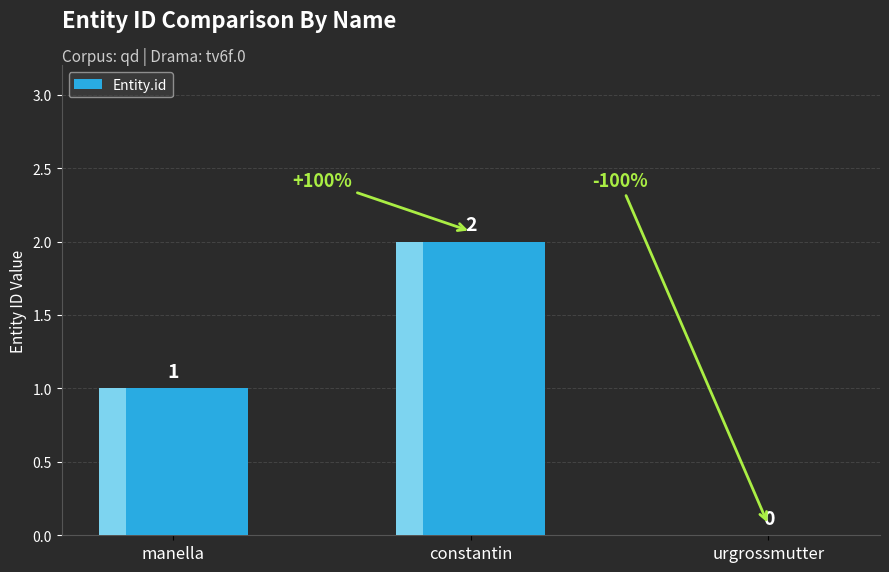

What is the sum of all values?

3